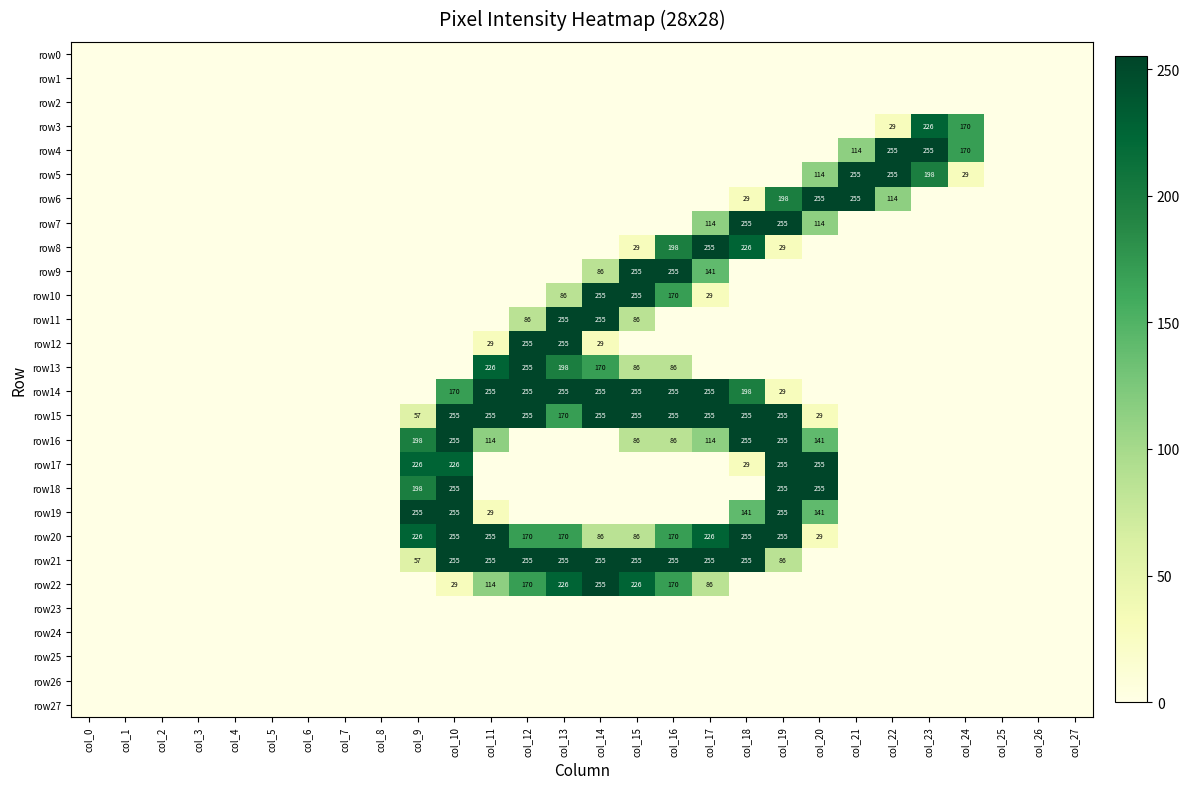

Is it true that row11 equals 86 at col_12?

True